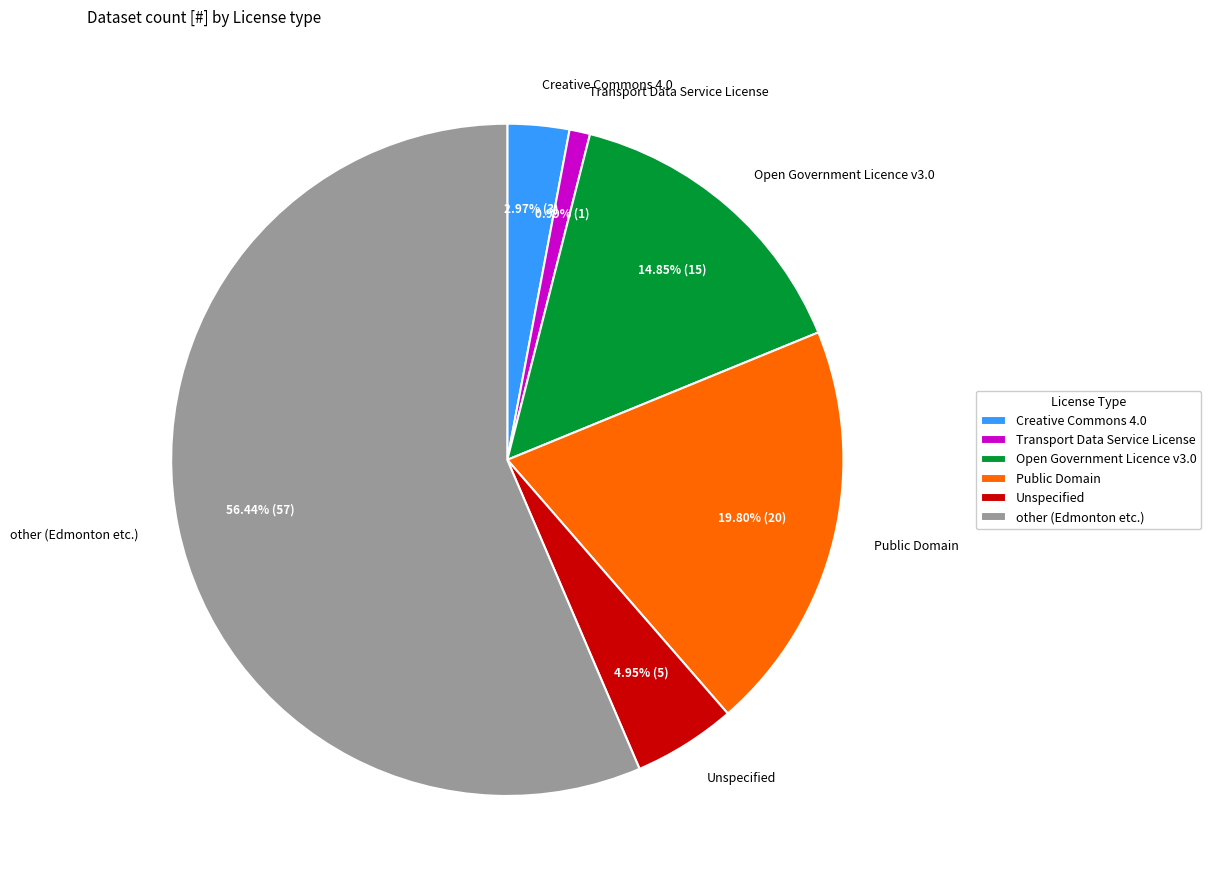

What is the ratio of the value at Open Government Licence v3.0 to the value at Transport Data Service License?

15.0